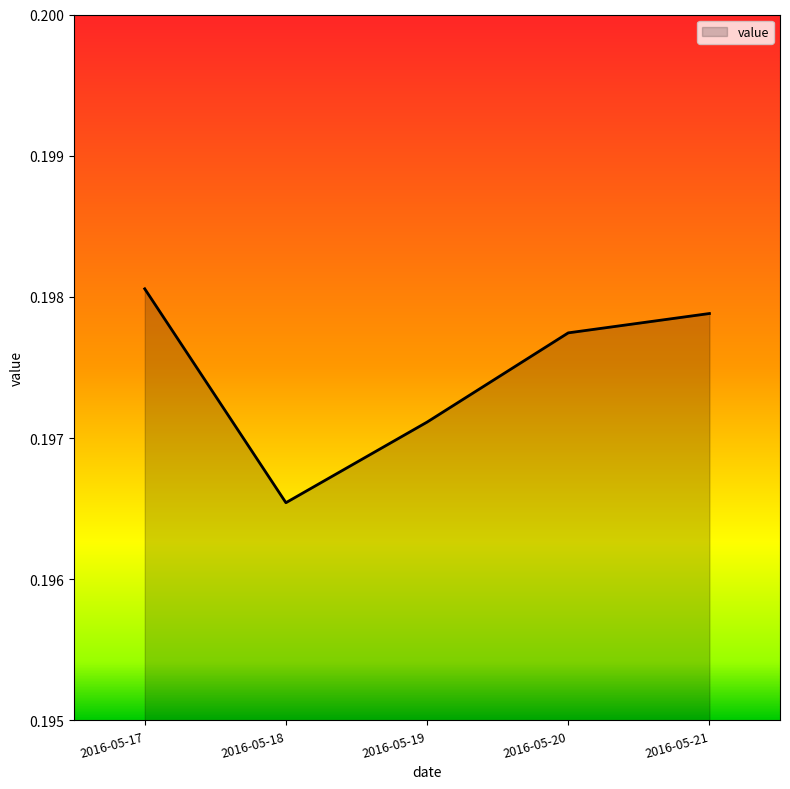

True or false: the data has more than 1 interior local peaks.

False